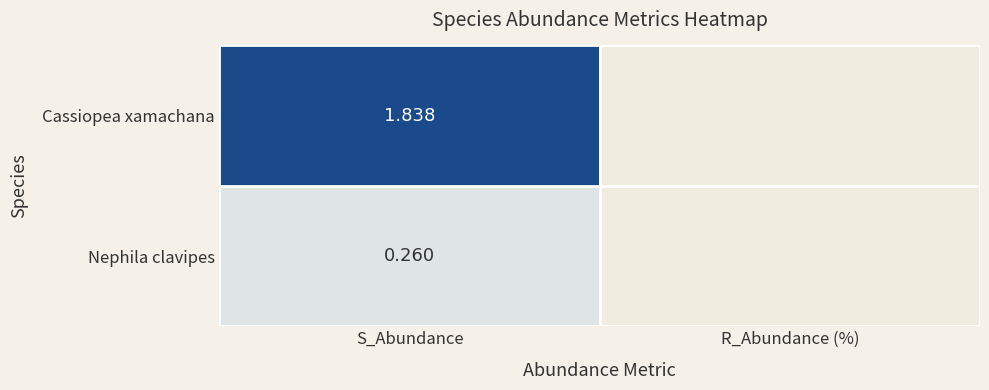

List the series in order of their peak value, lowest first.

Nephila clavipes, Cassiopea xamachana